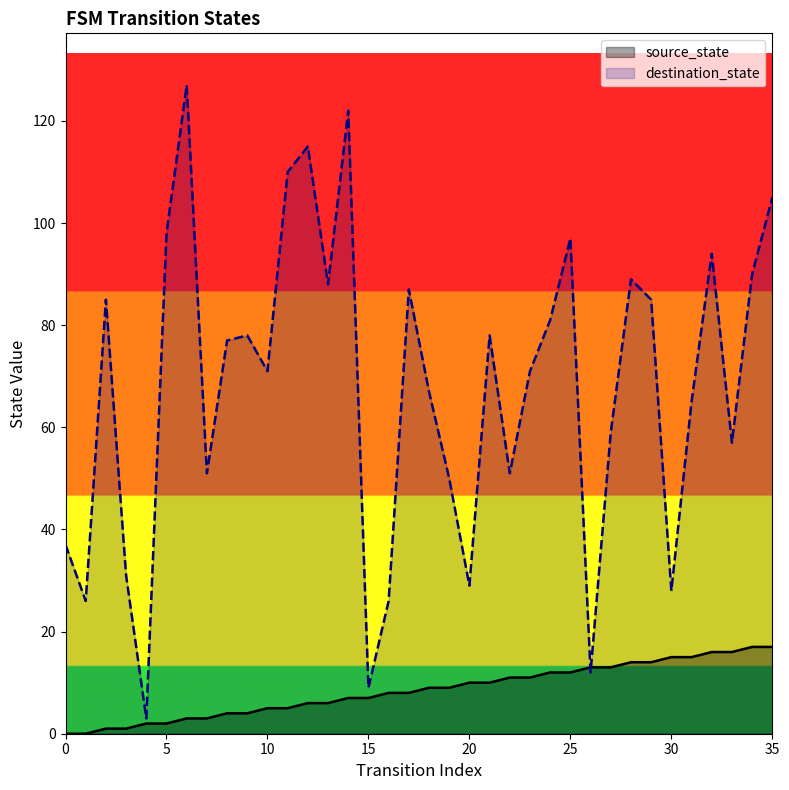

What is the difference between the maximum and minimum values in the destination_state series?

124